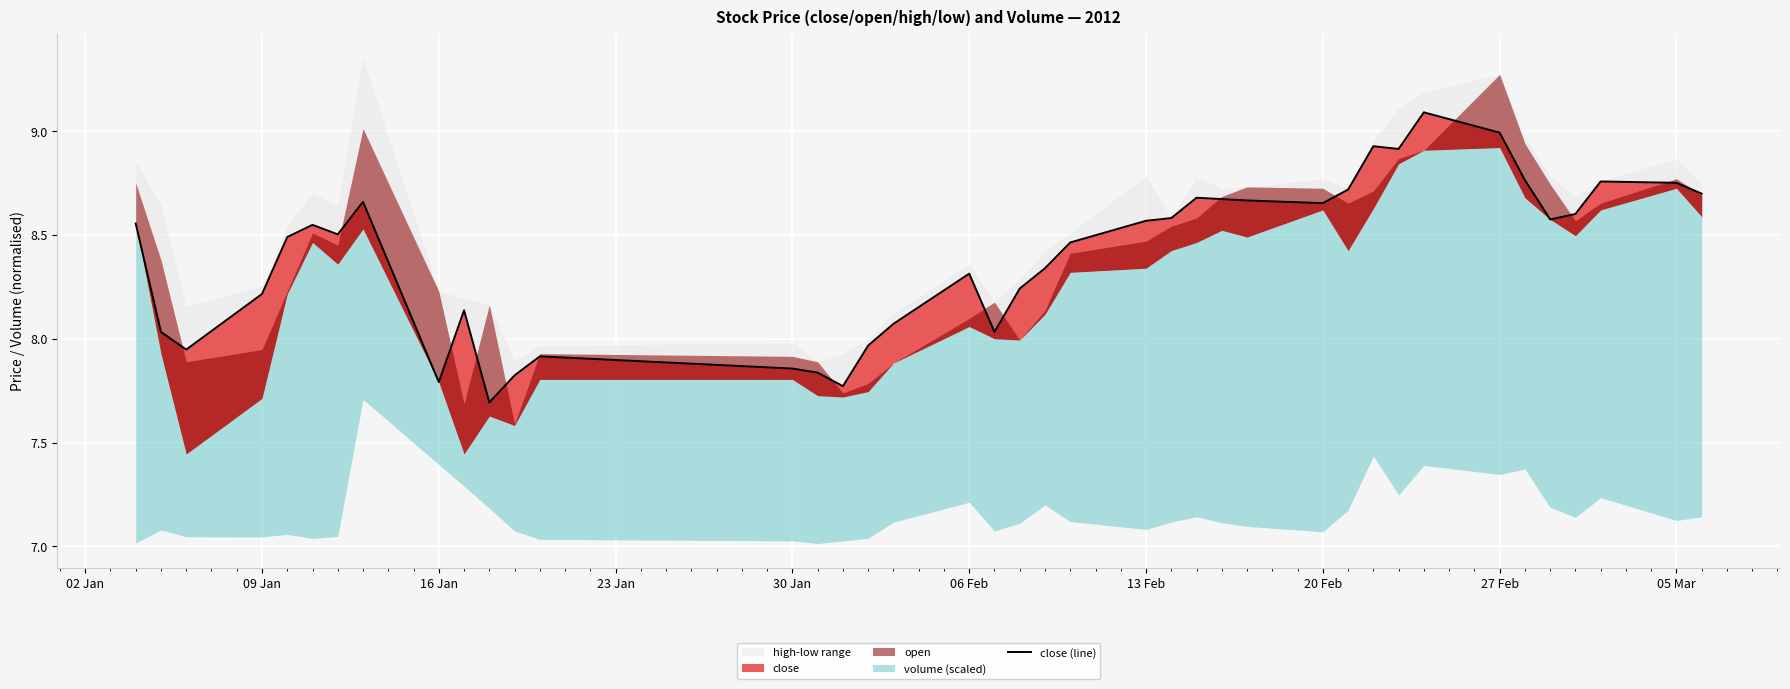

What is the difference between the second highest and second lowest values?

1.2